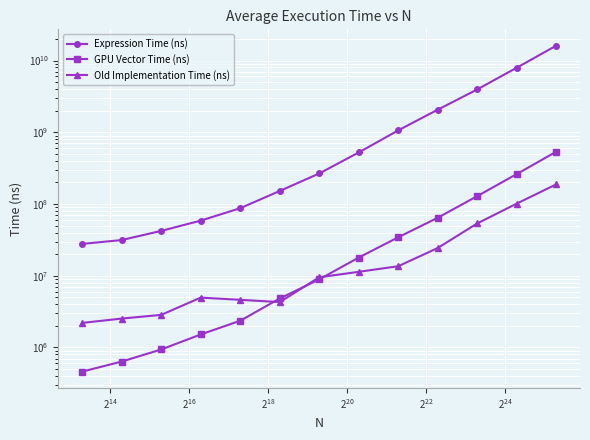

What are all the series names shown in the legend?

Expression Time (ns), GPU Vector Time (ns), Old Implementation Time (ns)